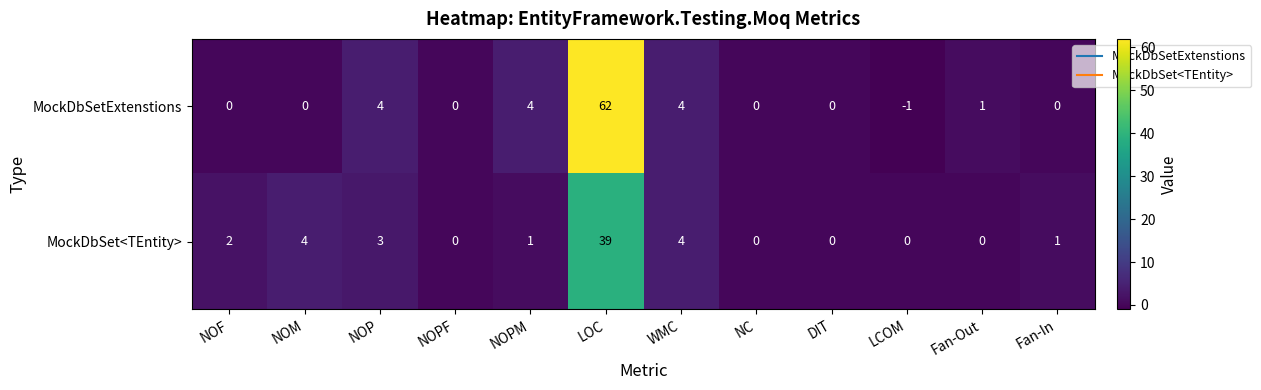

True or false: MockDbSetExtenstions has a value of -2 at LCOM.

False